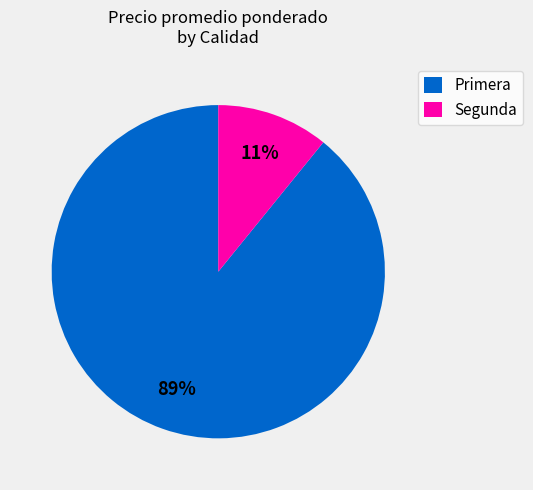

Which has a higher value, Segunda or Primera?

Primera